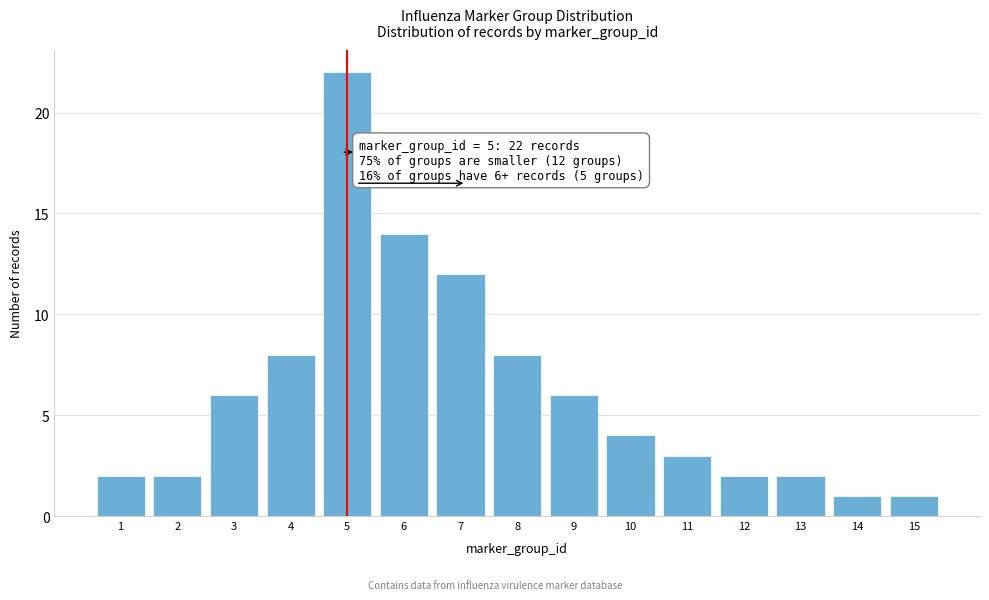

Reading right to left, transcribe all the data shown in this chart.

1	1	2	2	3	4	6	8	12	14	22	8	6	2	2